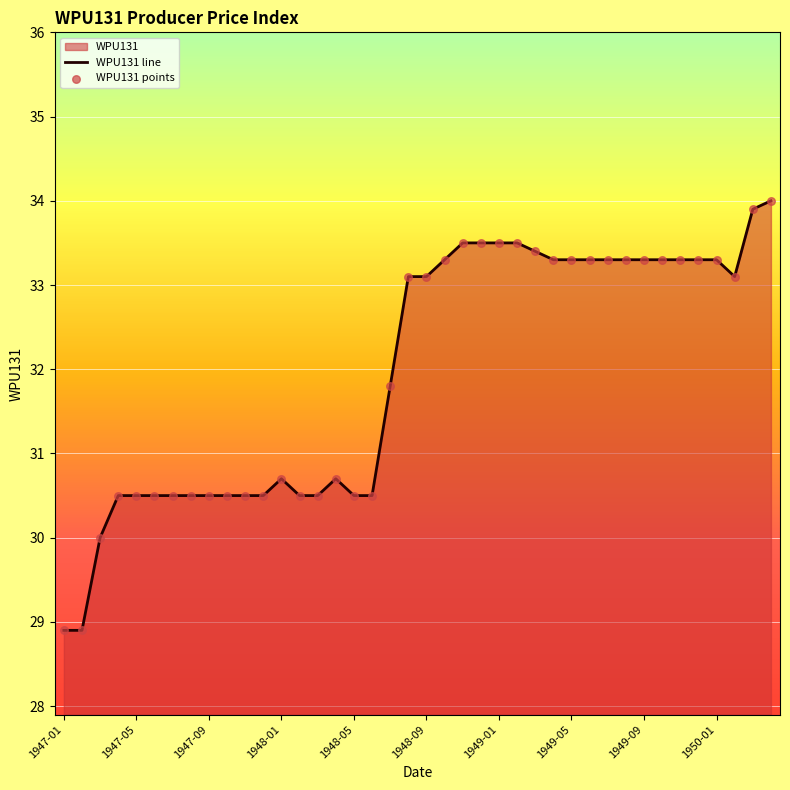

True or false: the data shows 28.9 at 1947-01.

True